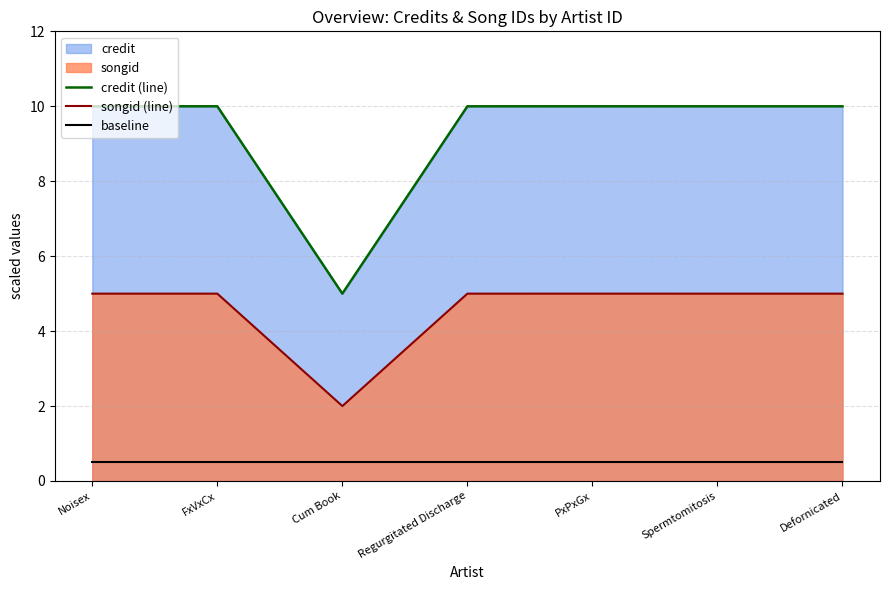

The baseline series shows 0.7 at PxPxGx. True or false?

False